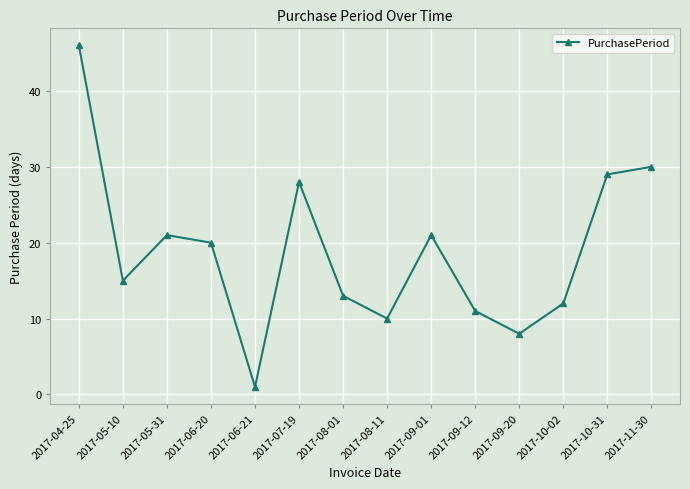

How many interior local valleys (lower than both neighbors) does the data have?

4